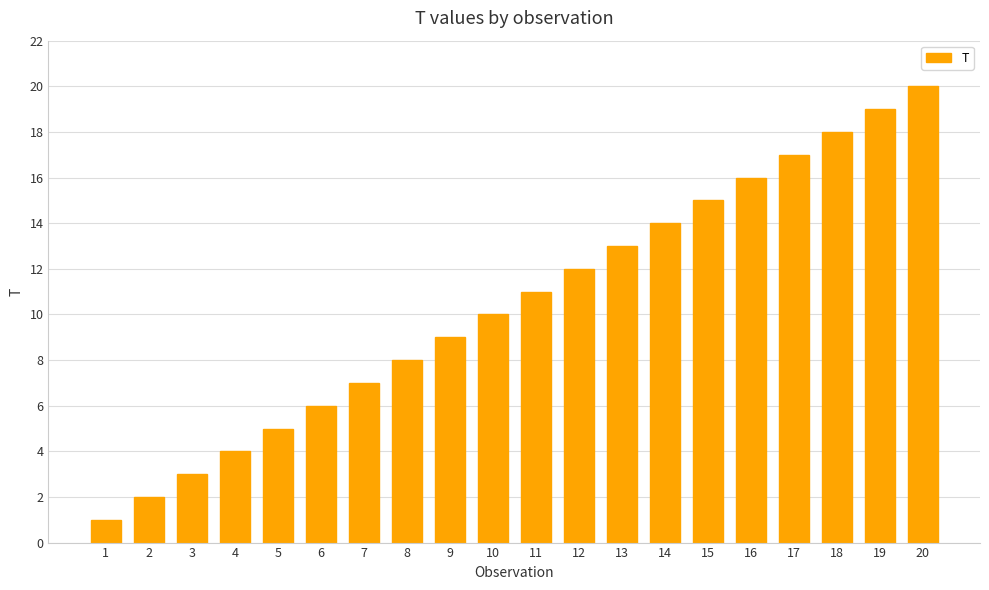

Is it true that the value at 10 is 16?

False